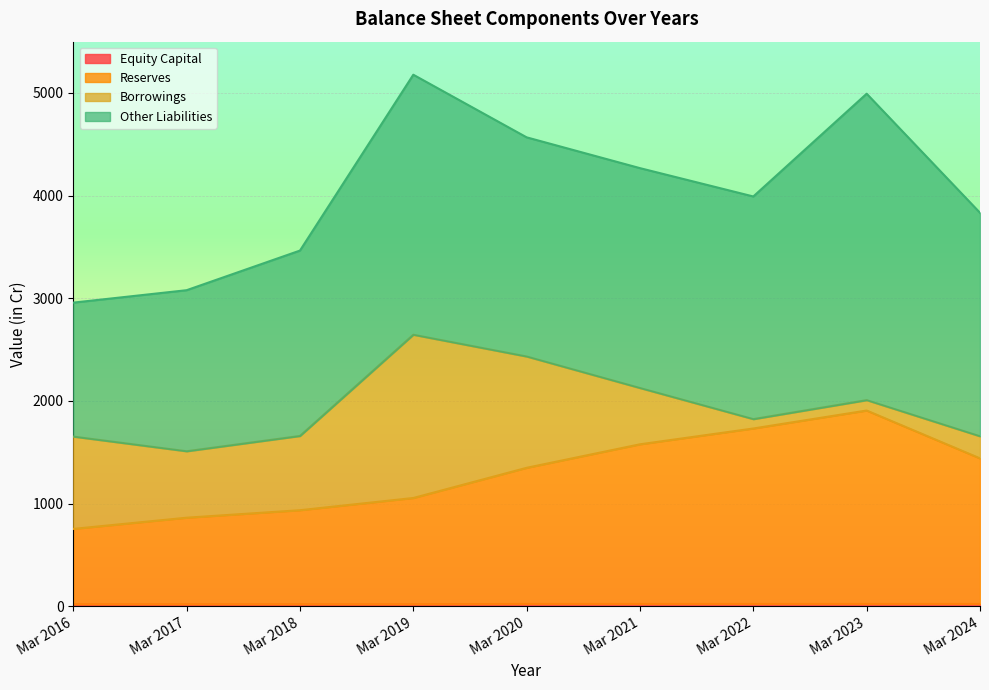

Rank the categories by Equity Capital value from highest to lowest.

Mar 2020, Mar 2021, Mar 2022, Mar 2023, Mar 2024, Mar 2016, Mar 2017, Mar 2018, Mar 2019